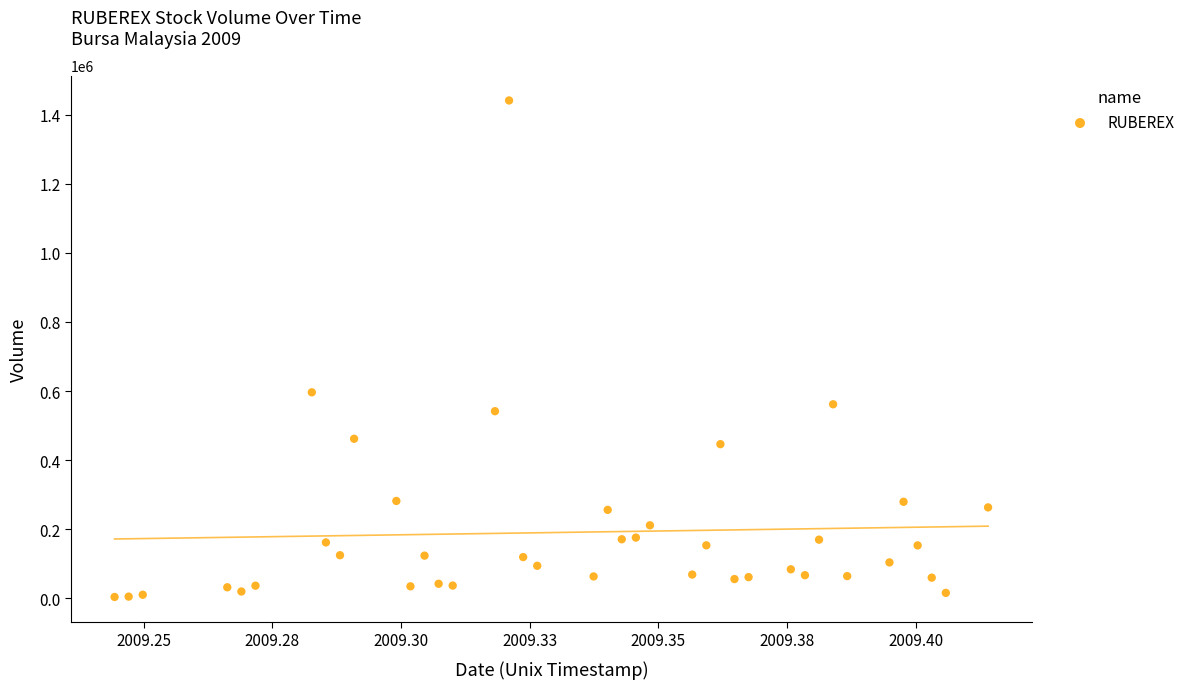

What Y value in the scatter plot is closest to 722600?

596400